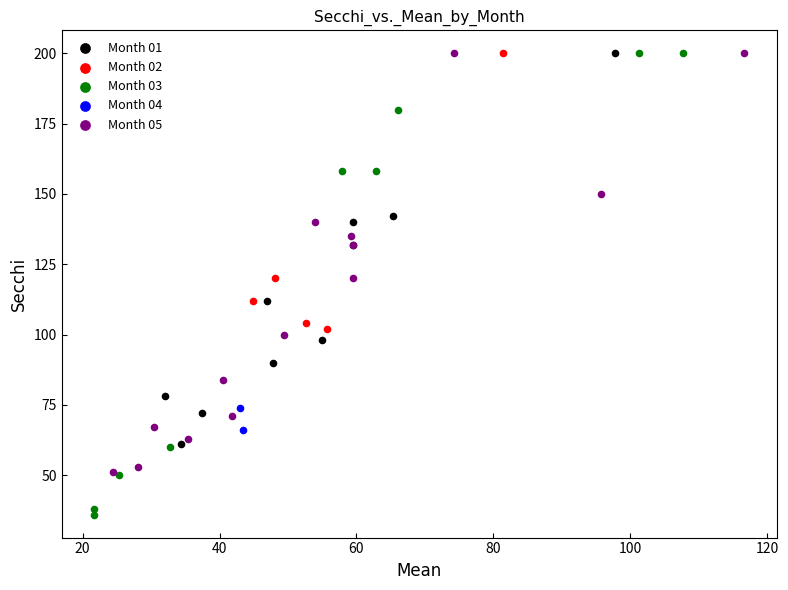

Which series has the largest Y range (max minus min)?

Month 03